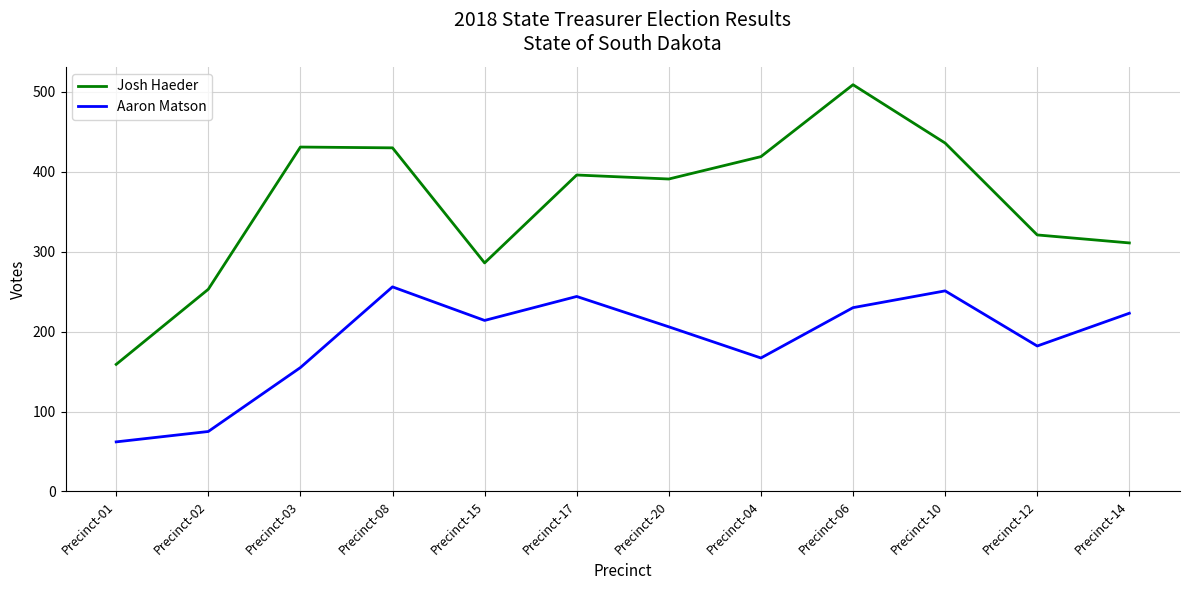

What is the difference between the highest and lowest values at Precinct-03?

276